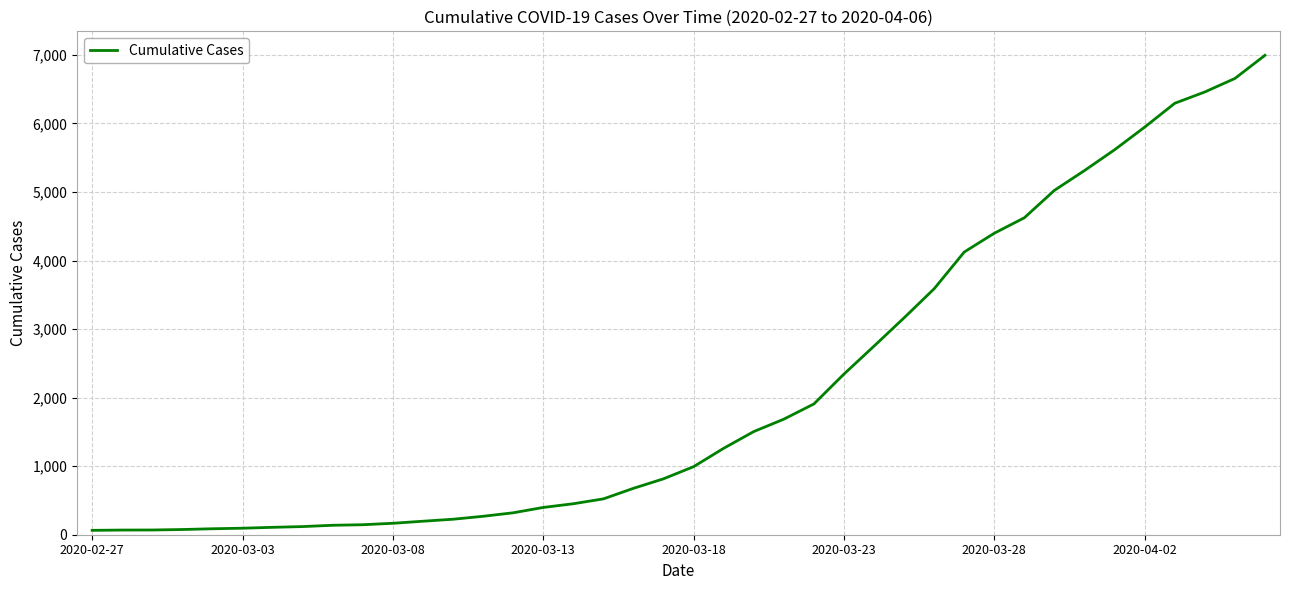

What is the maximum value shown in the chart?

6995